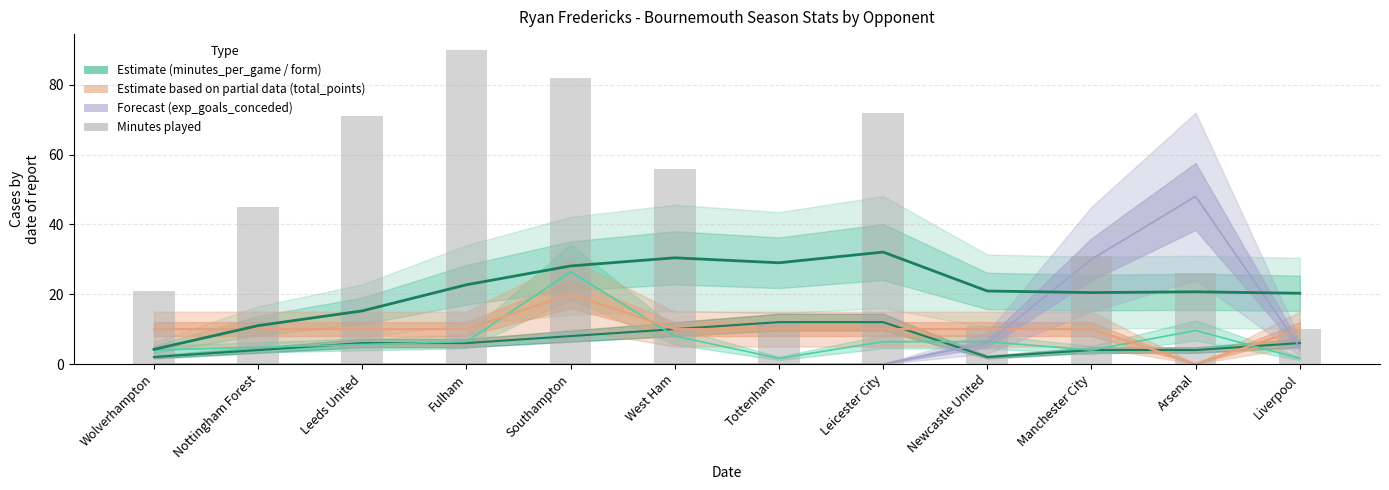

Are the bars grouped side by side (vs. stacked)?

Yes